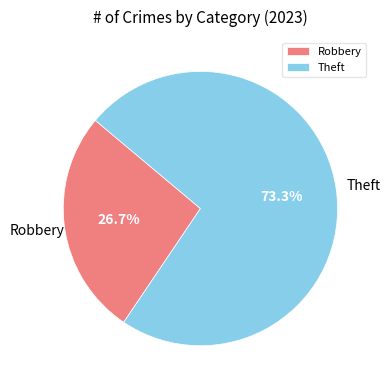

Between Theft and Robbery, which is larger?

Theft